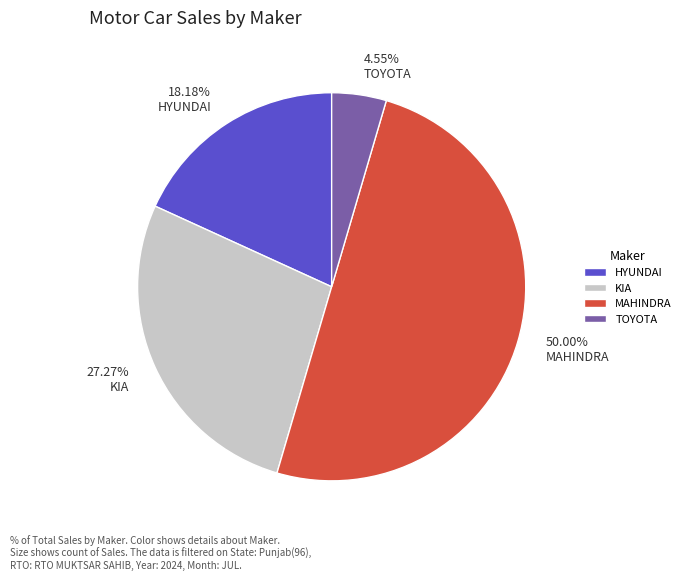

Which has a higher value, TOYOTA or MAHINDRA?

MAHINDRA